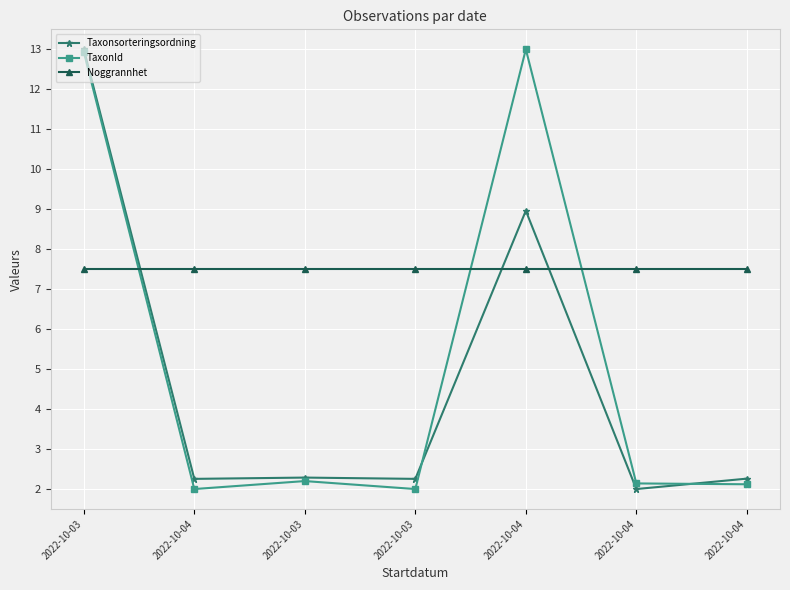

How many series are shown in this chart?

3